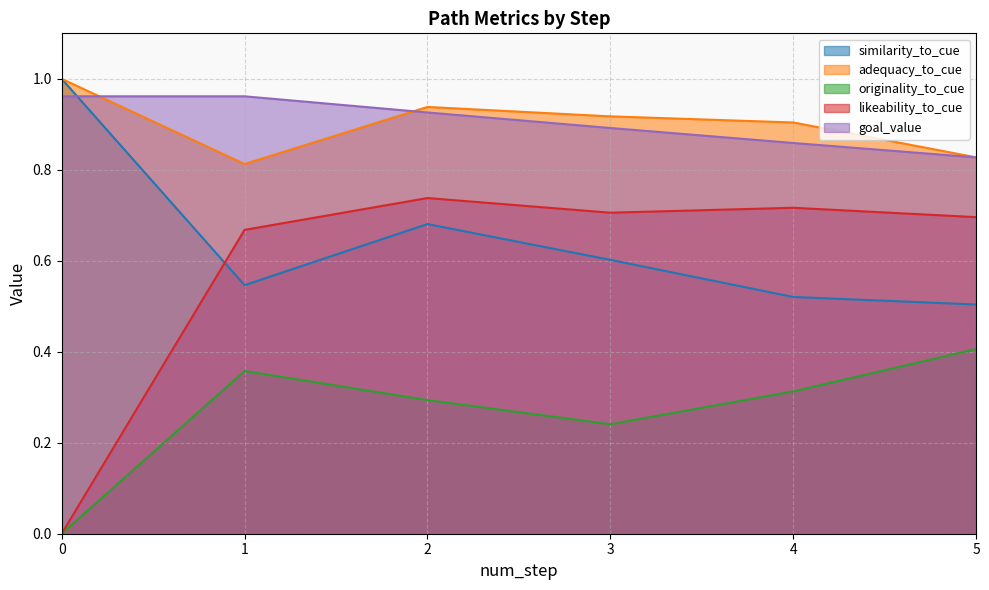

The similarity_to_cue series shows 1.2 at 15. True or false?

False